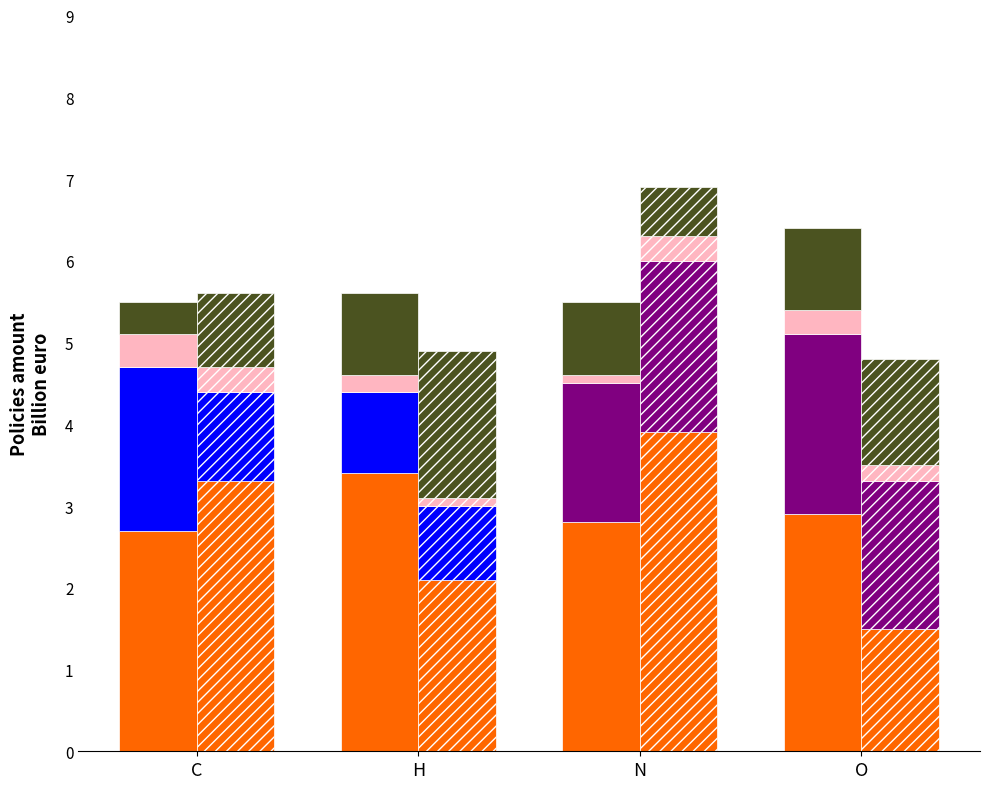

Which series changed the most between N and O?

Mpr